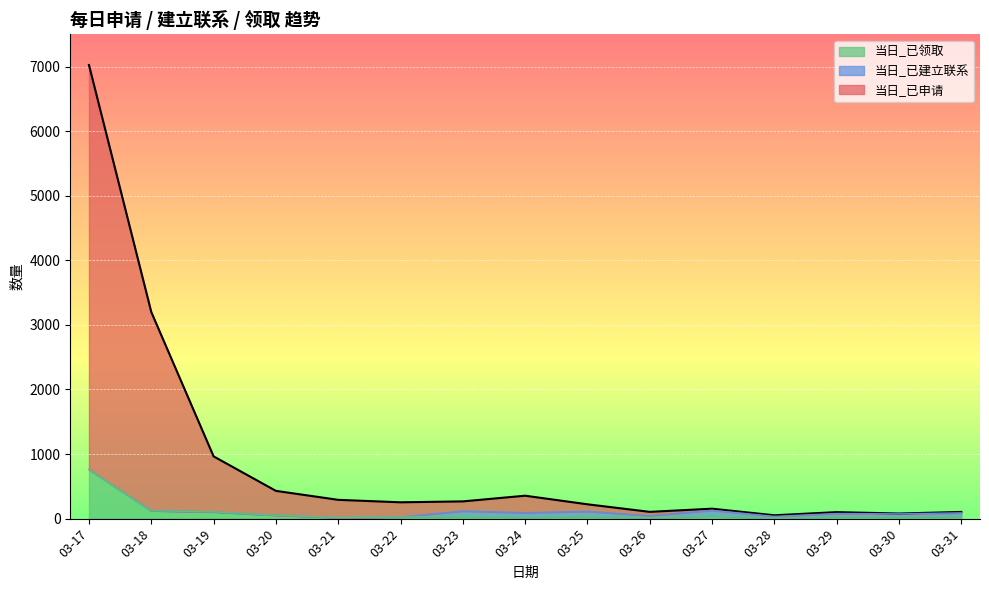

At which category is the sum across all series the highest?

03-17